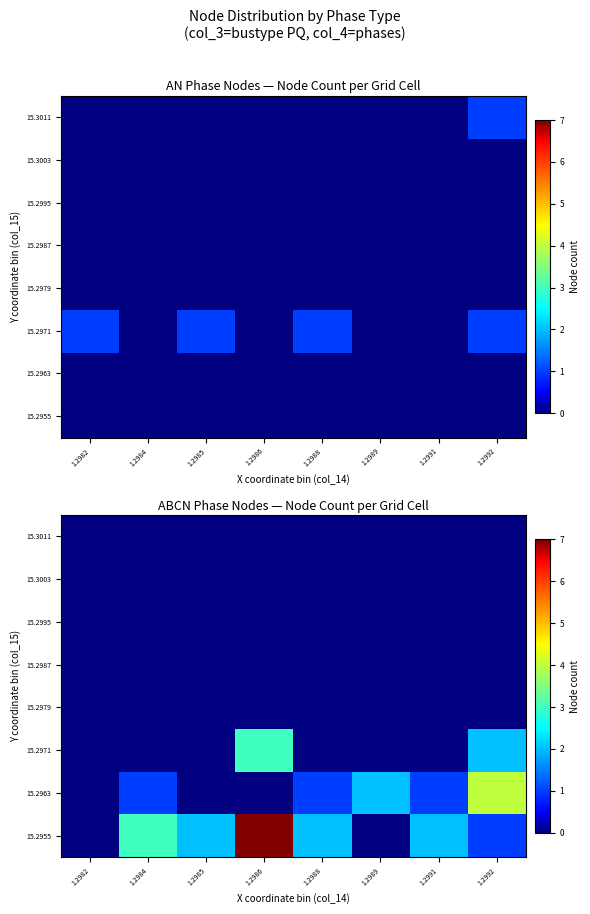

How many values in the 15.2955 series are below 2?

3